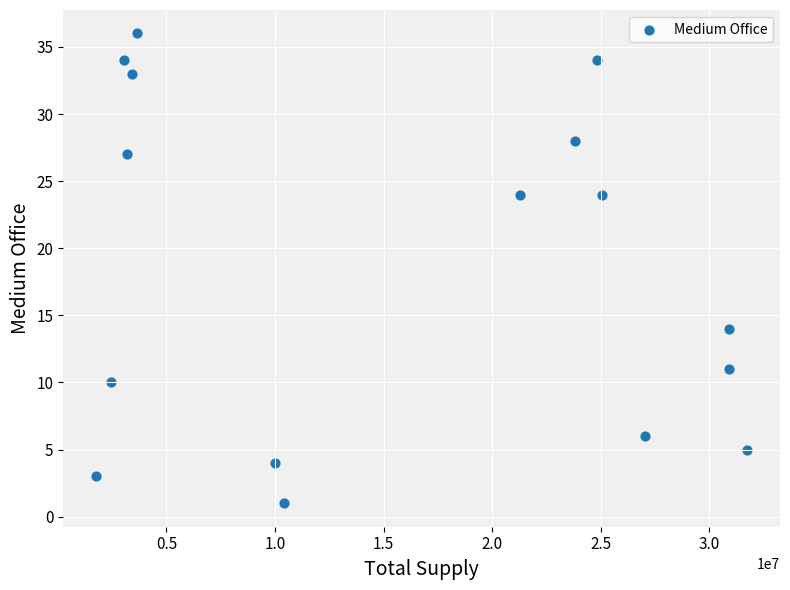

What is the range of Y values (max minus min)?

35